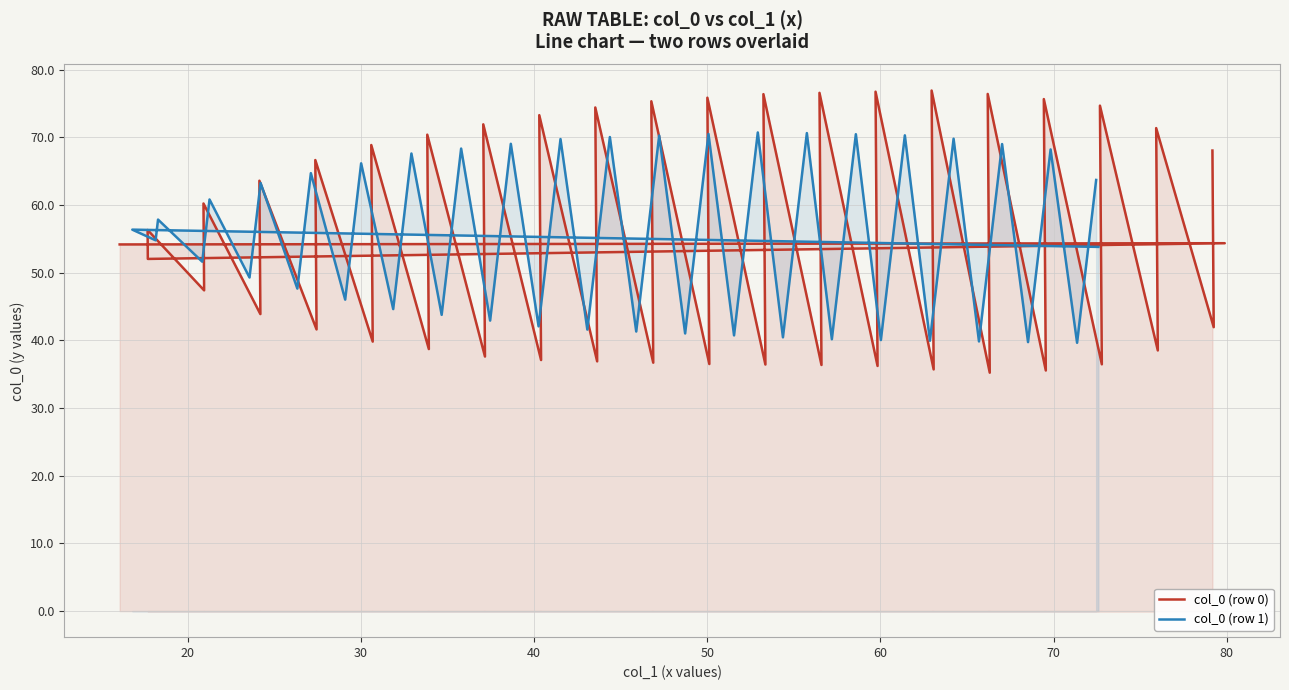

True or false: col_4 has a value of 54.8 at 72.58854167.

True